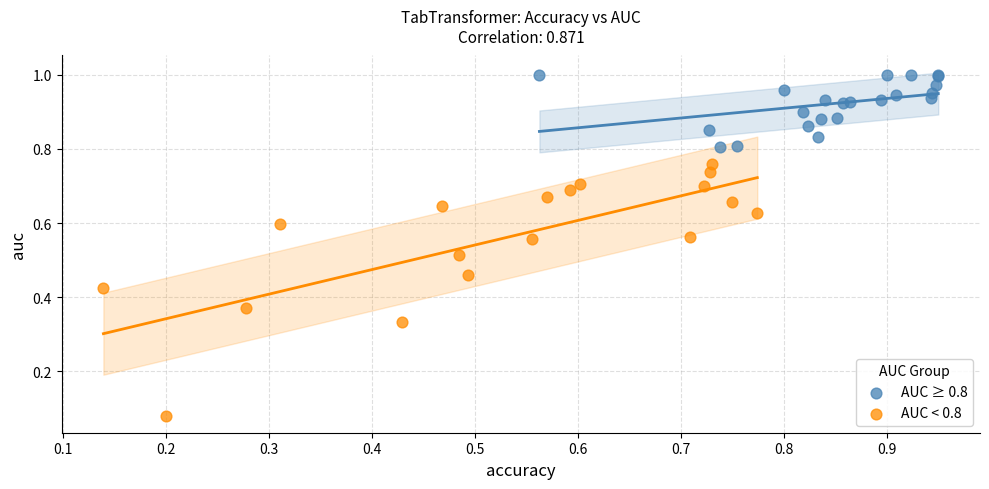

Which series has the widest spread of Y values?

AUC < 0.8